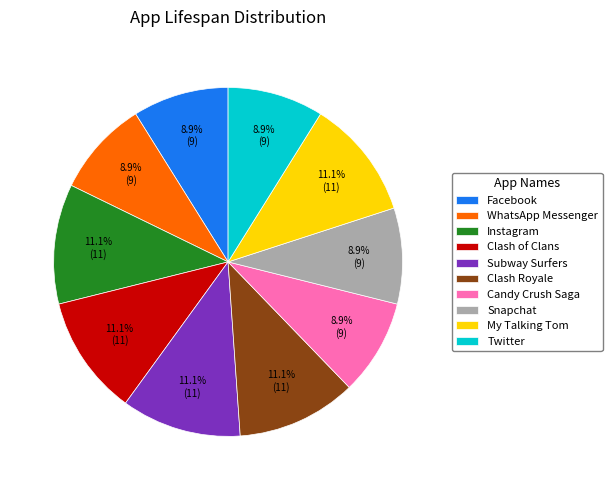

Is the sum of Candy Crush Saga and Clash of Clans greater than half?

No